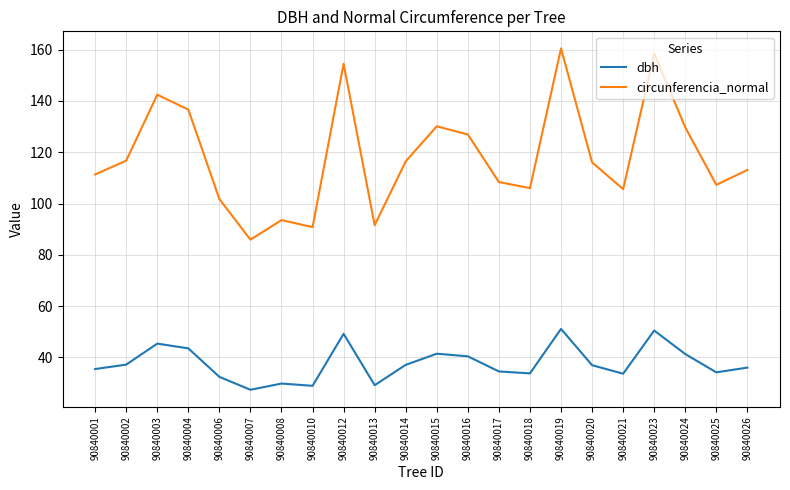

Which series changed the most between 90840010 and 90840026?

circunferencia_normal